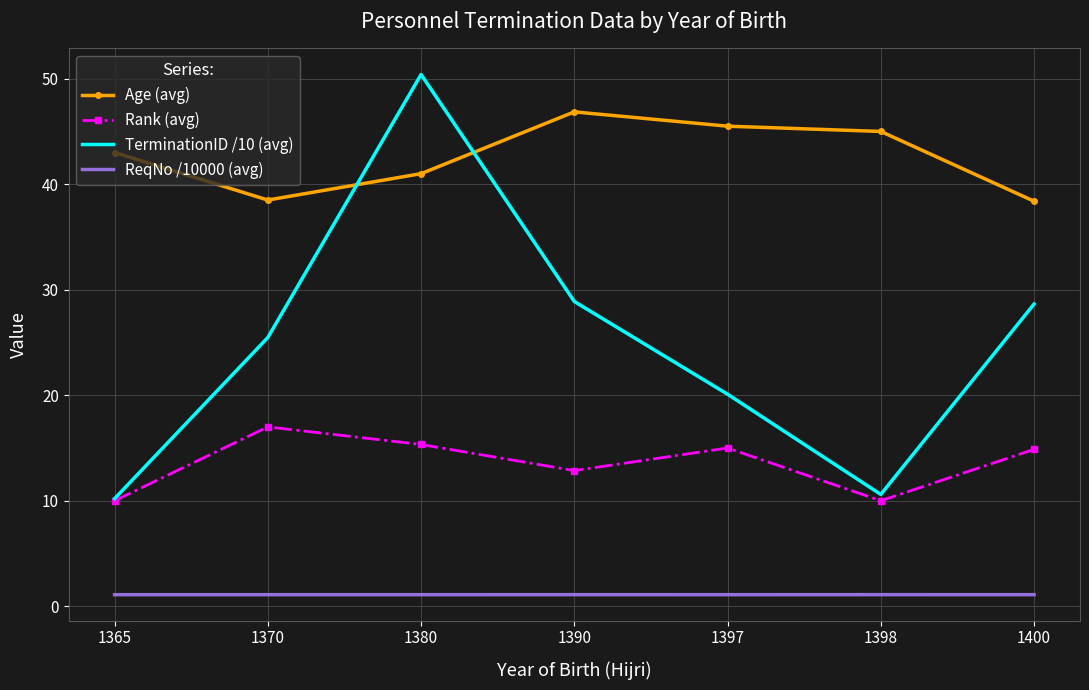

The value of ReqNo /10000 (avg) at 1380 is 1.1. True or false?

True